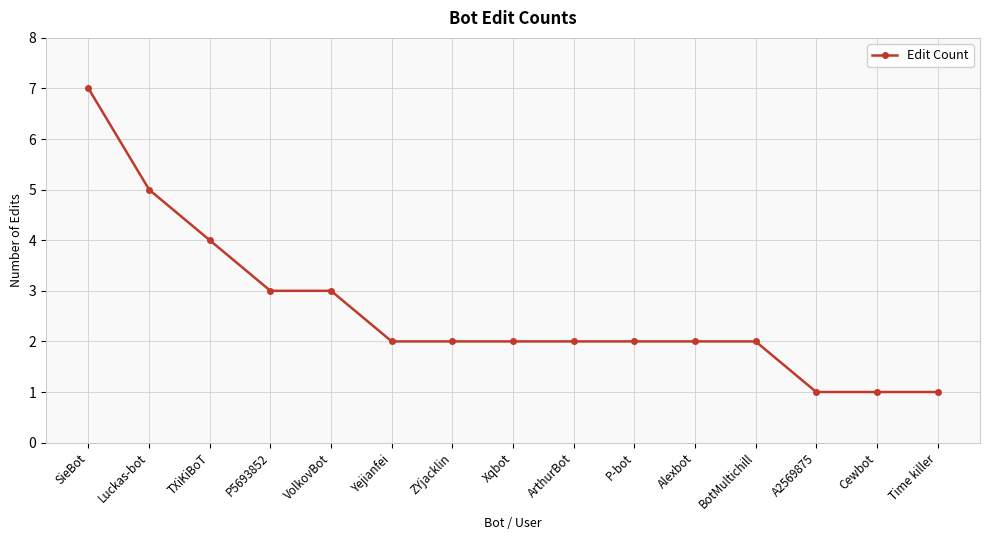

The value at SieBot is 4. True or false?

False